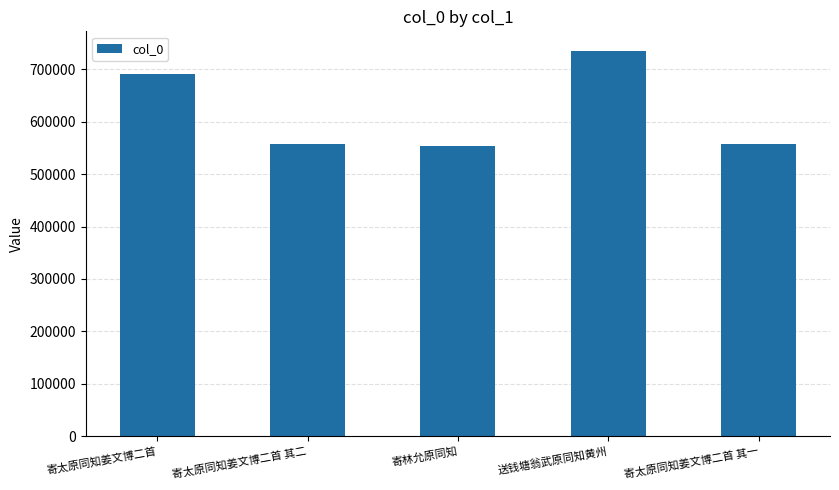

How many values are below 558235?

2